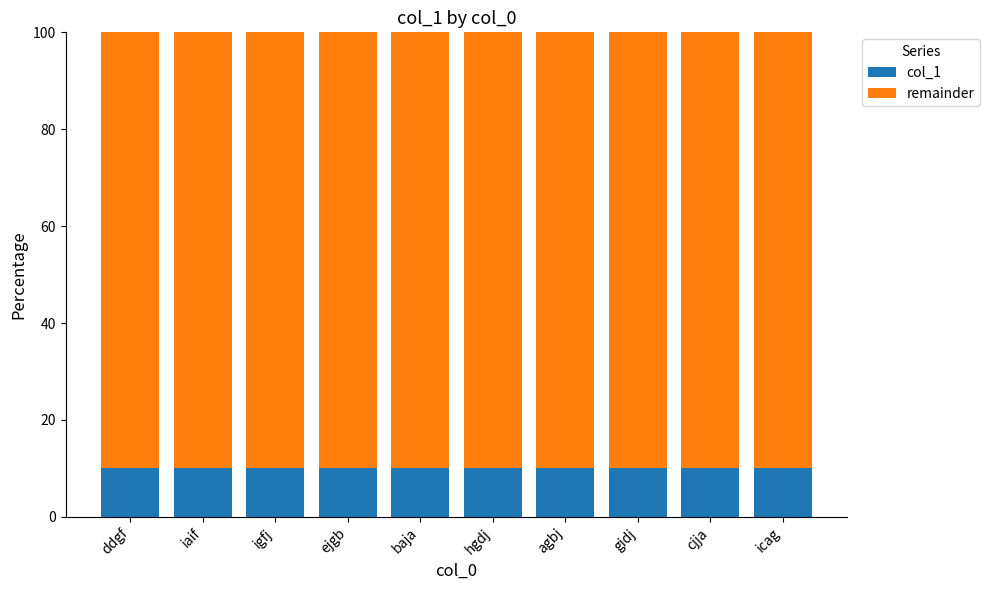

True or false: col_1 has a value of 15.6 at icag.

False